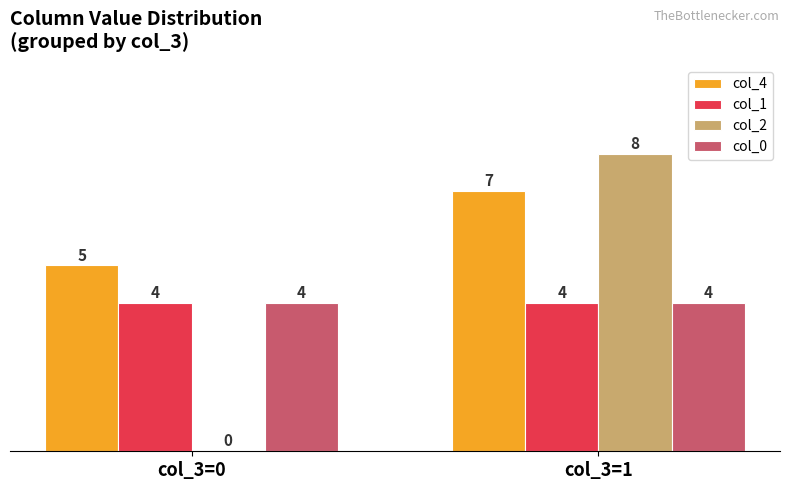

What value does the col_4 series have at col_3=0?

5